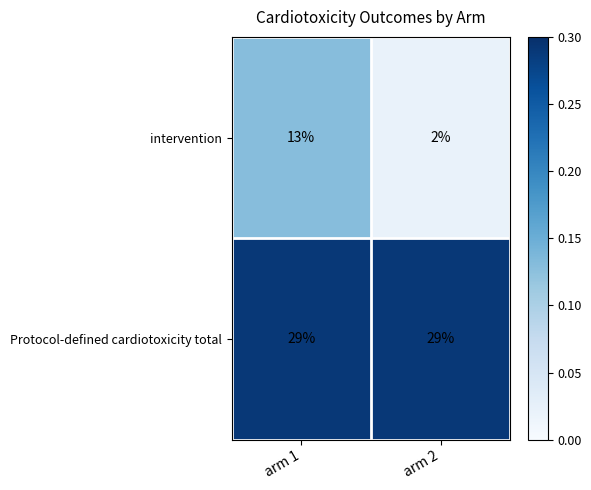

What is the average value of the intervention series?

8